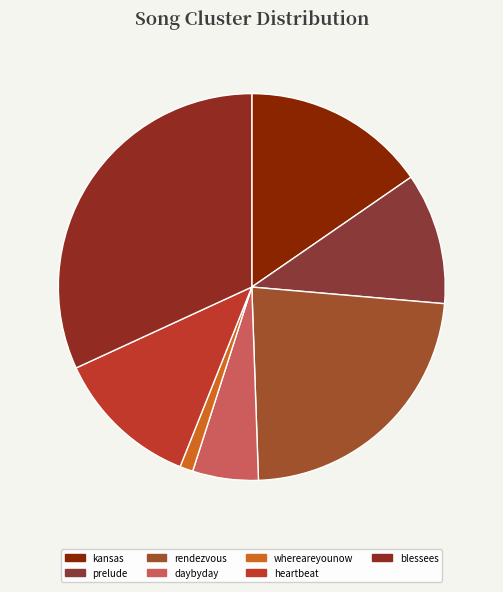

What is the smallest slice in the pie chart?

whereareyounow